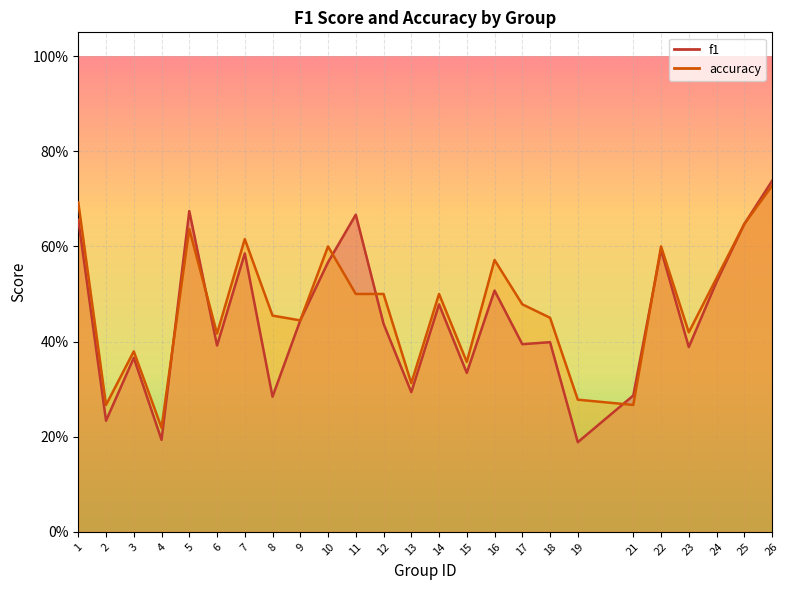

What is the value of the f1 point at the 16th from the left?

0.5